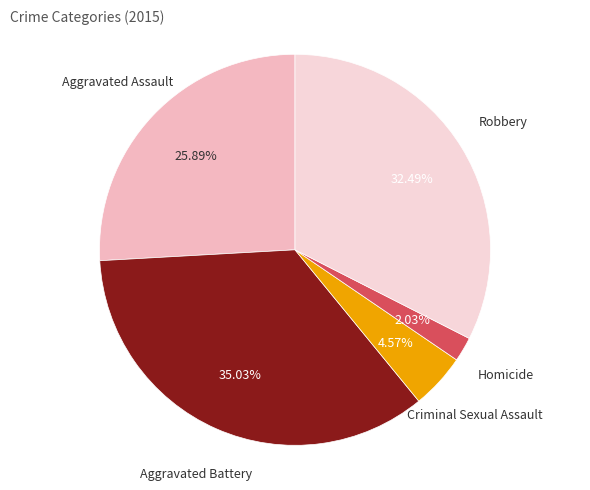

How many slices are in this pie chart?

5